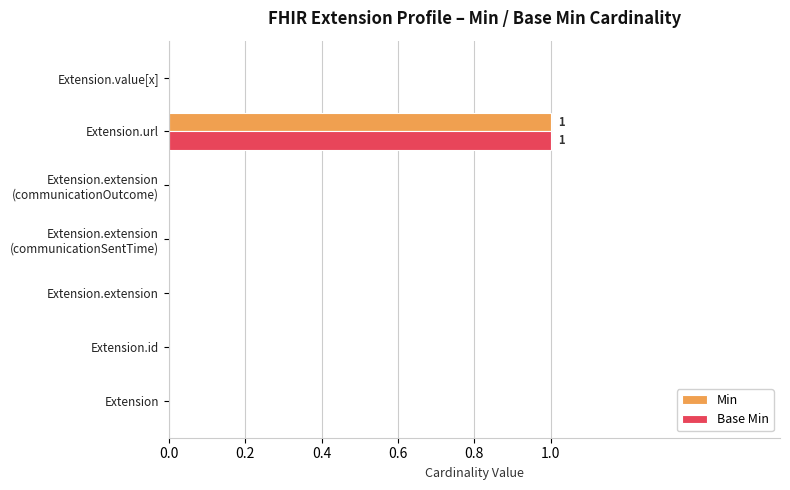

What are all the series names shown in the legend?

Min, Base Min